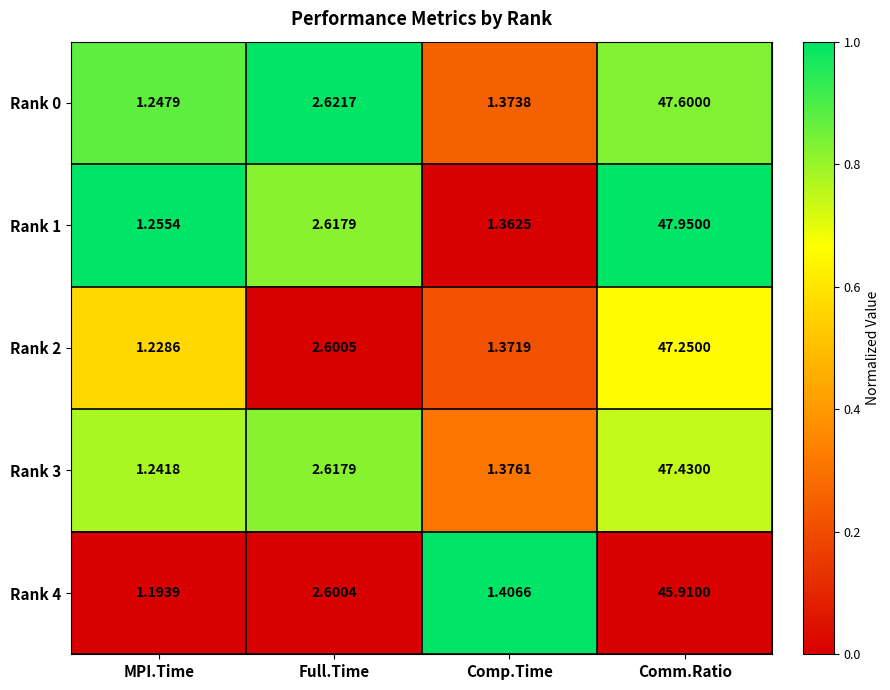

List the series in order of their peak value, highest first.

Rank 1, Rank 0, Rank 3, Rank 2, Rank 4